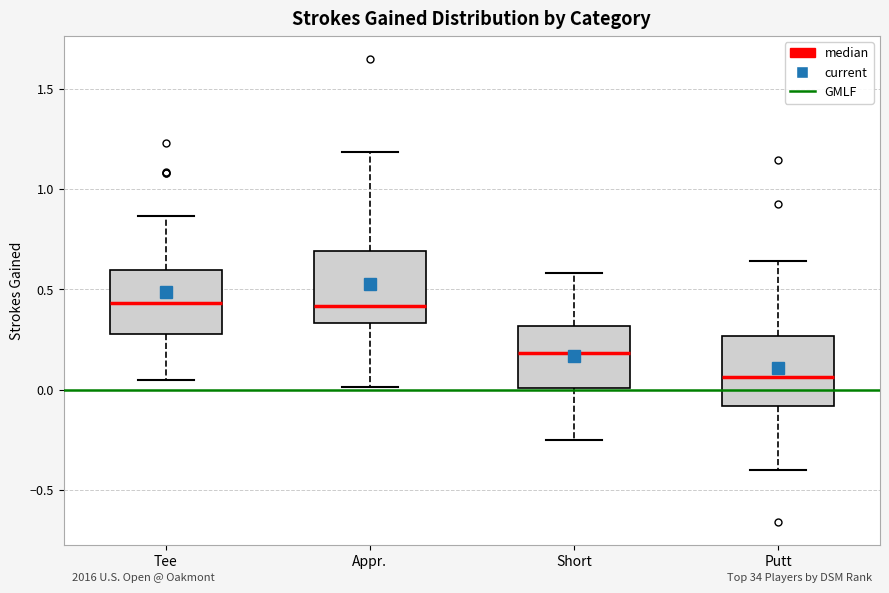

Reading left to right, read every box against the y-axis: the position of its median line, the range the box covers, and the ends of its whiskers. The values are not printed on the chart, so give them approximately, as read against the axis.

Tee: median 0.45, box 0.30 to 0.60, whiskers 0.05 to 0.85
Appr.: median 0.40, box 0.35 to 0.70, whiskers 0.00 to 1.20
Short: median 0.20, box 0.00 to 0.30, whiskers -0.25 to 0.60
Putt: median 0.05, box -0.10 to 0.25, whiskers -0.40 to 0.65